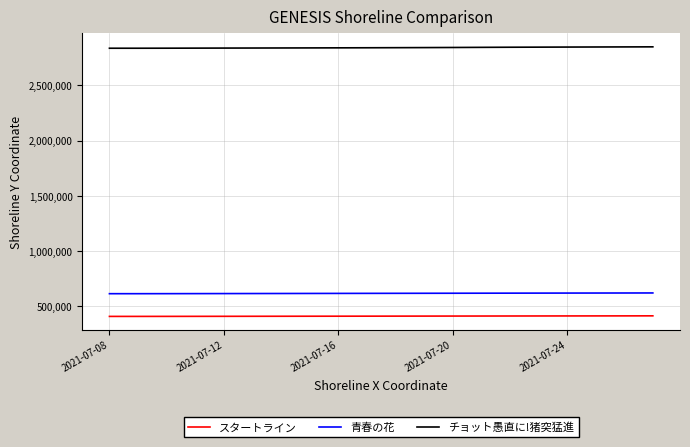

True or false: チョット愚直に!猪突猛進 and 青春の花 intersect in this chart.

False